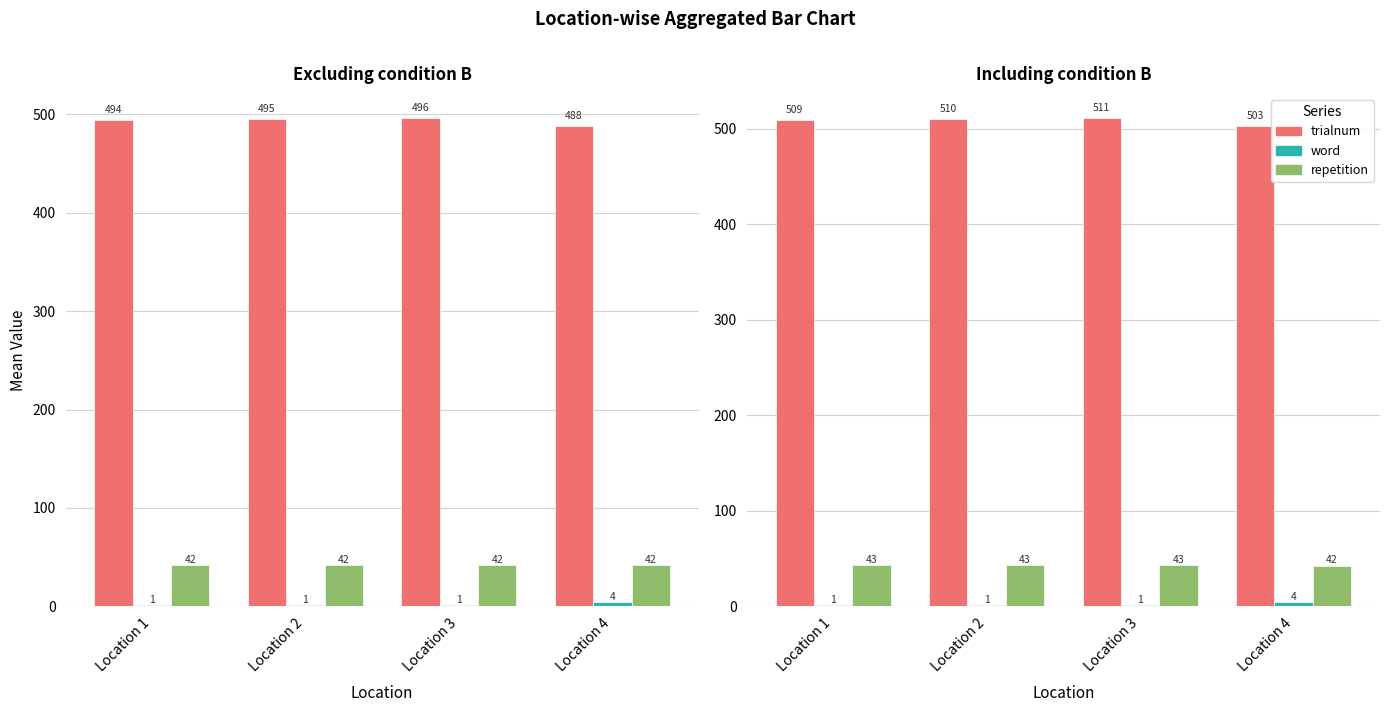

What is the sum of the repetition values at Location 4 and Location 1?

85.2